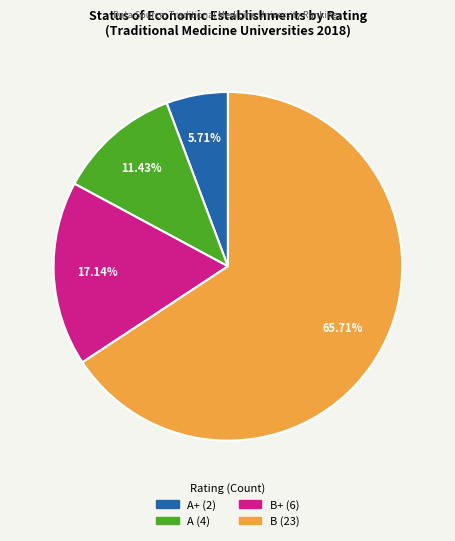

Does any single category account for the majority?

Yes